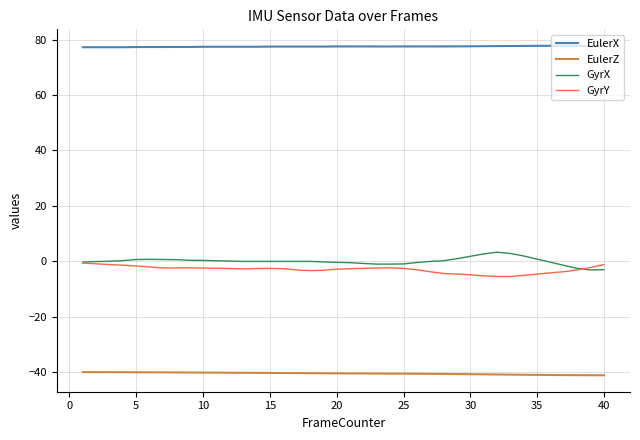

How many lines are shown in the chart?

4